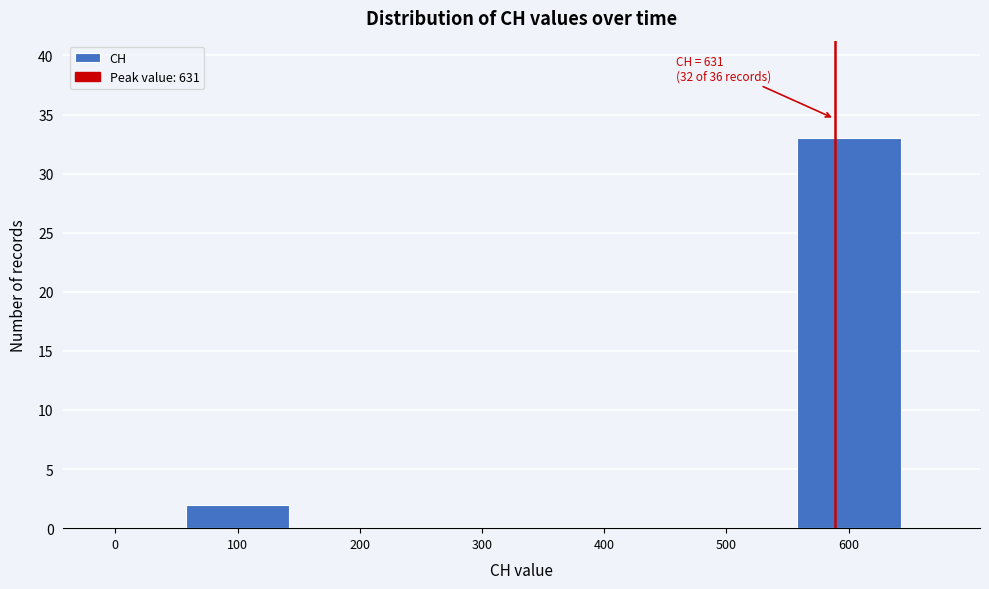

Reading right to left, transcribe all the data shown in this chart.

600=33	500=0	400=0	300=0	200=0	100=2	0=0